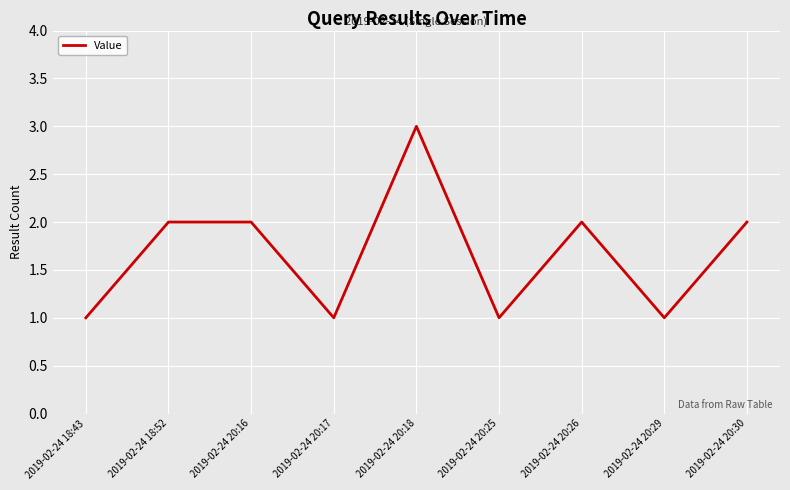

What is the ratio of the value at 2019-02-24 20:16 to the value at 2019-02-24 18:43?

2.0